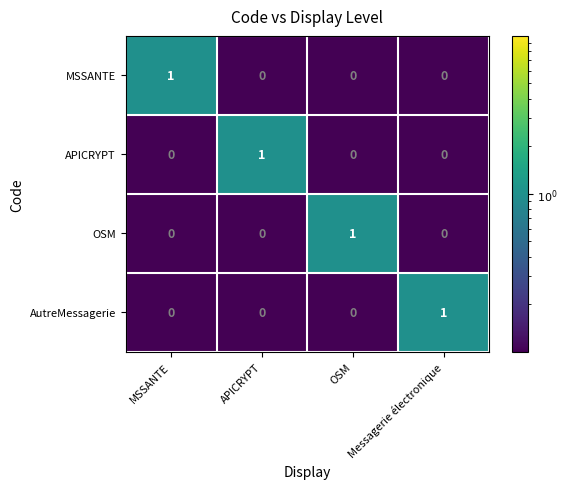

At which label does OSM reach its peak?

OSM